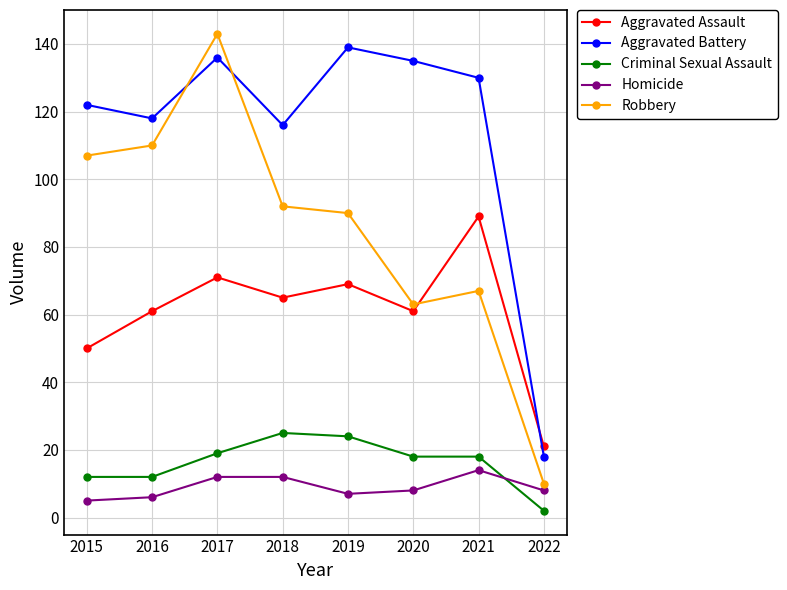

Which series ends up on top after the final intersection of Homicide and Criminal Sexual Assault?

Homicide